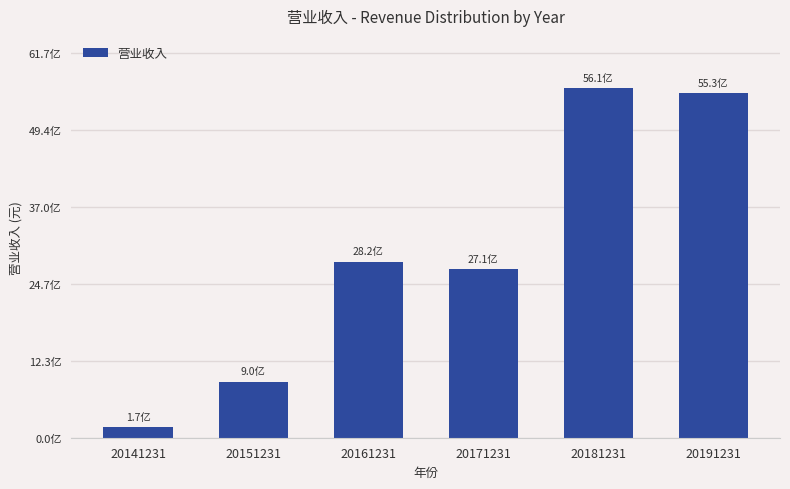

What is the value of the 4th bar from the left?

2706124702.3